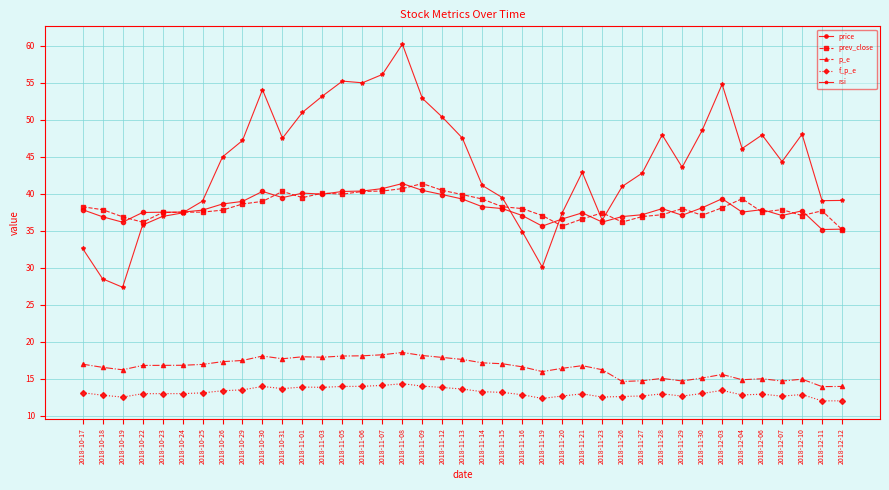

What is the label of the 11th point from the left?

2018-10-31